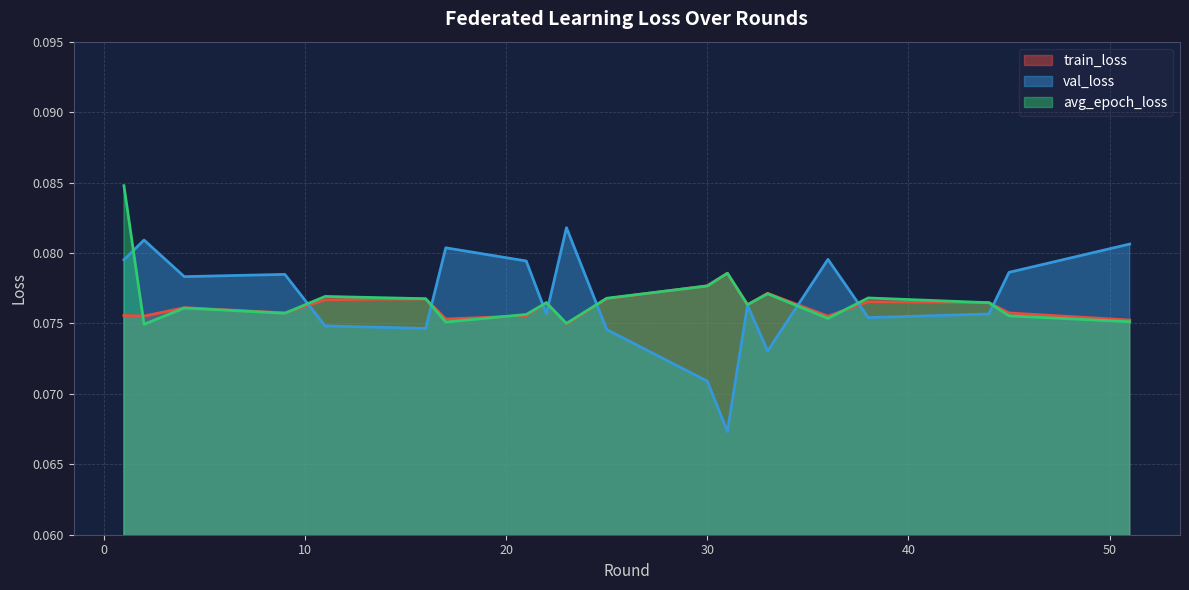

How many categories are shown in the chart?

20